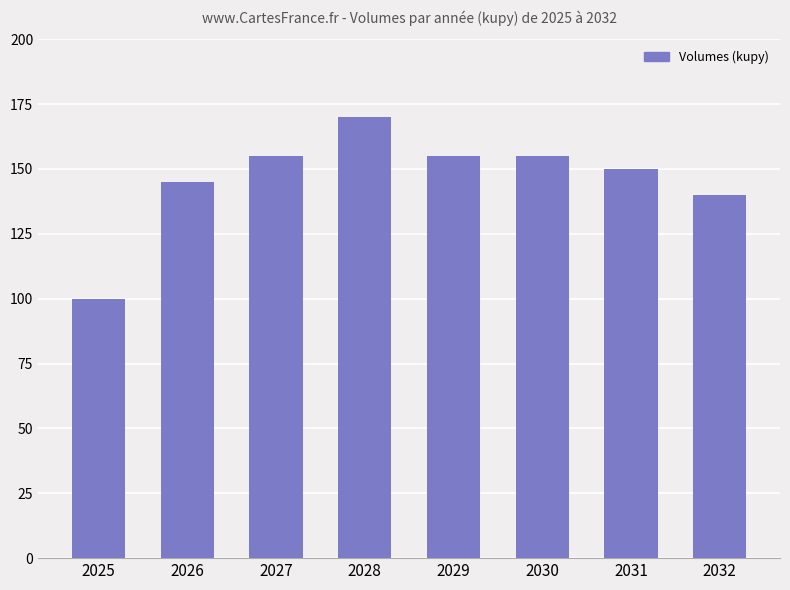

Is it true that the value at 2025 is 141?

False